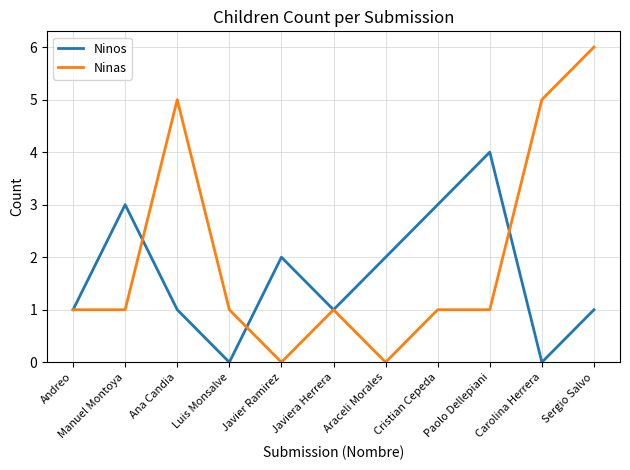

What is the total value across all series at Carolina Herrera?

5